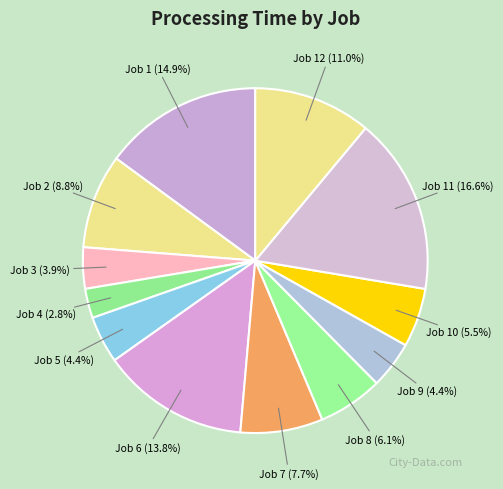

To the nearest percent, what is the average slice percentage?

8%